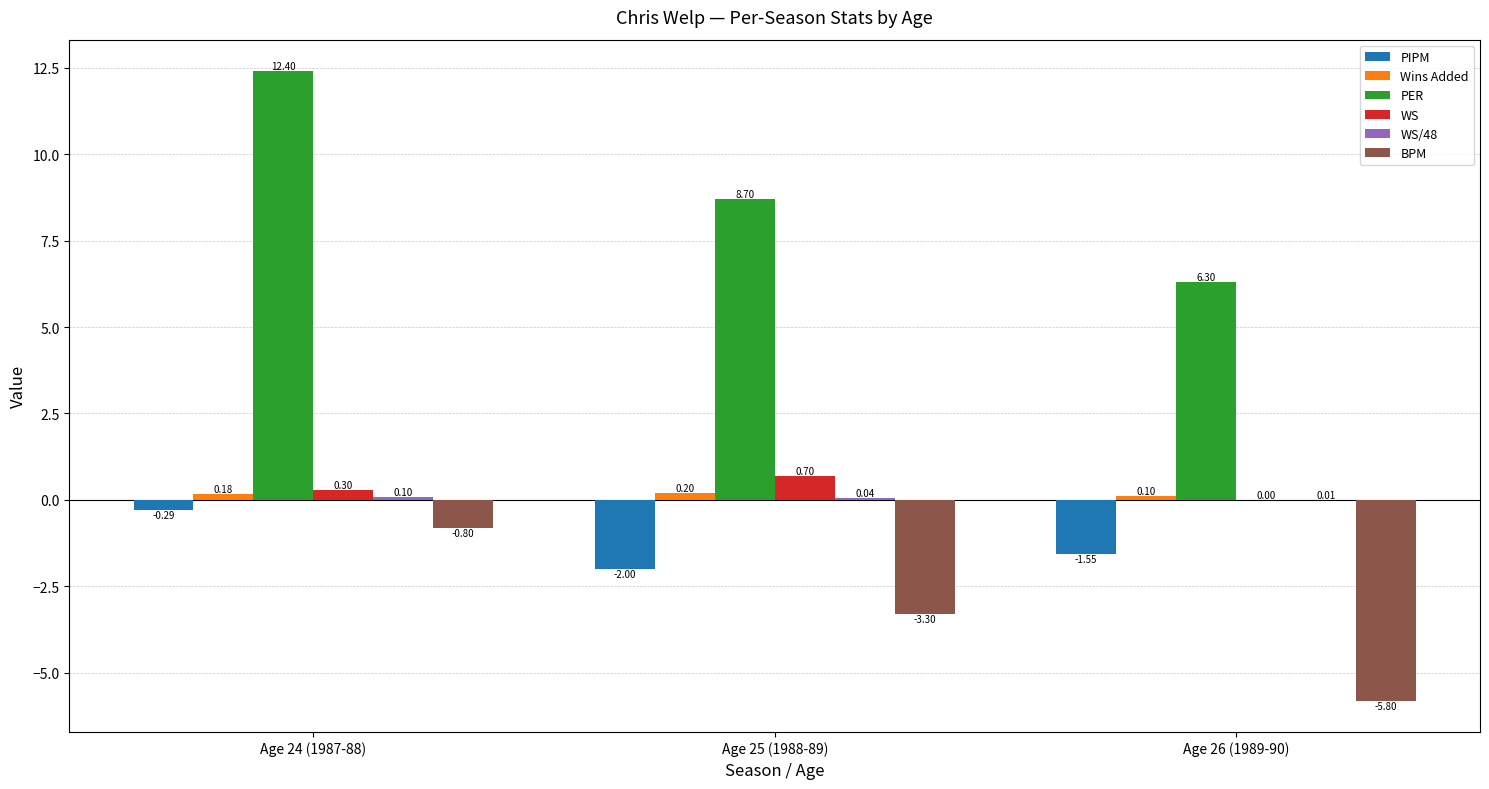

Which series changed the most between Age 24 (1987-88) and Age 25 (1988-89)?

PER